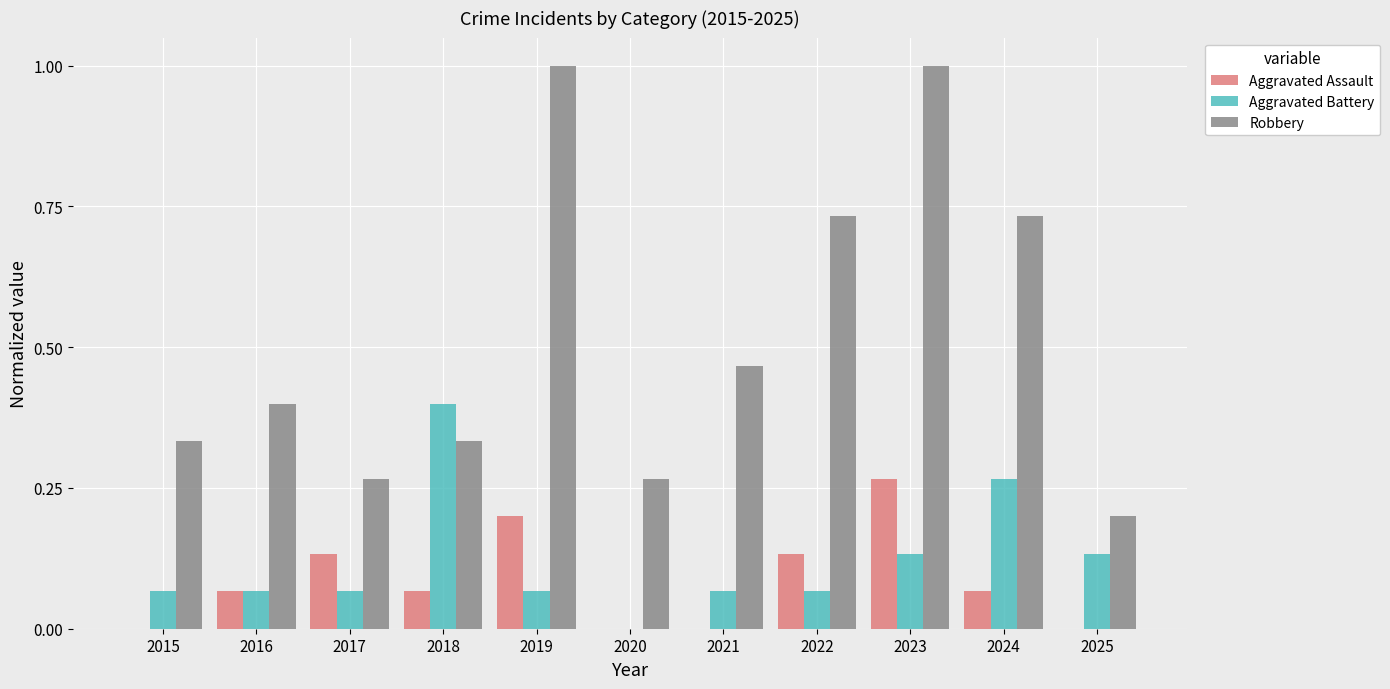

What is the greatest value displayed?

1.0